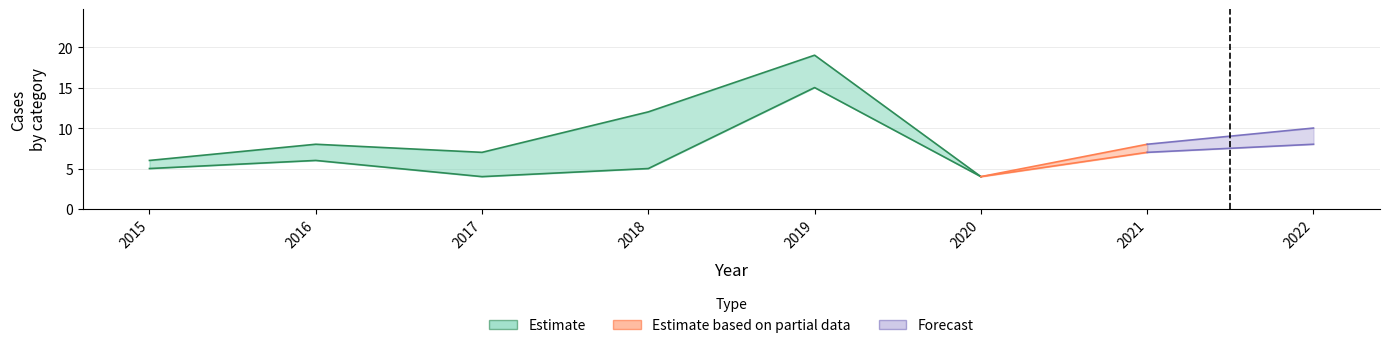

What is the difference between the maximum and minimum values in the Total series?

15